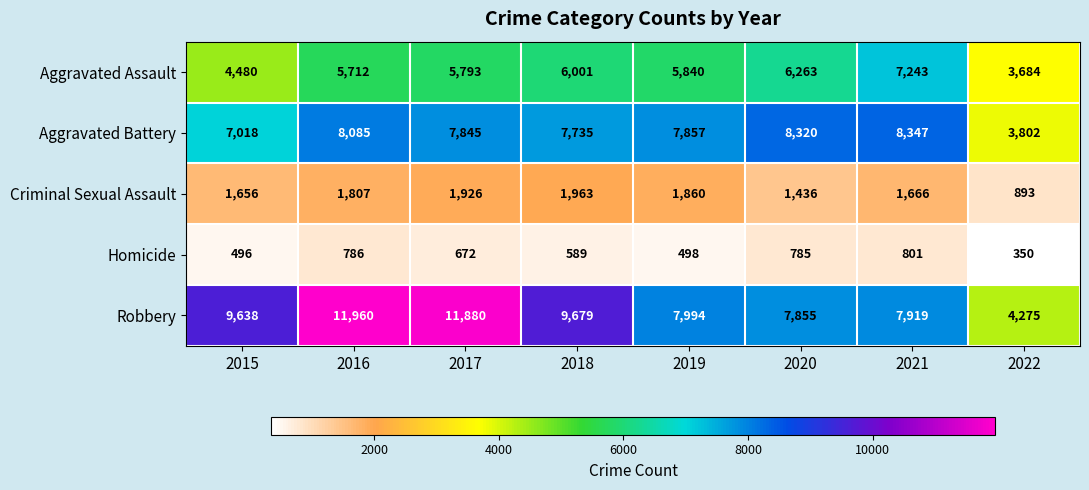

Which series changed the most between 2018 and 2021?

Robbery